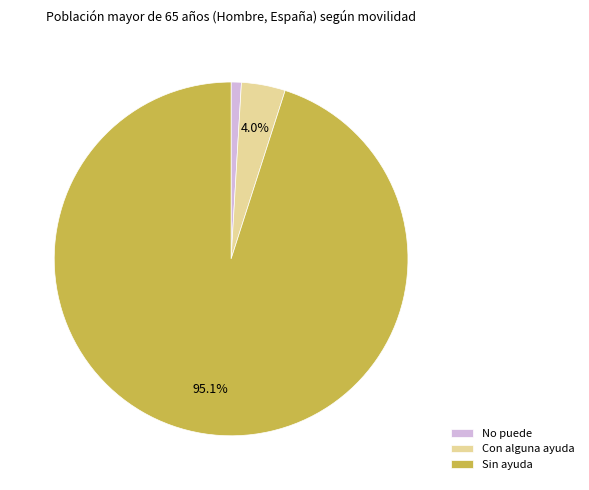

Rank the categories by value from highest to lowest.

Sin ayuda, Con alguna ayuda, No puede